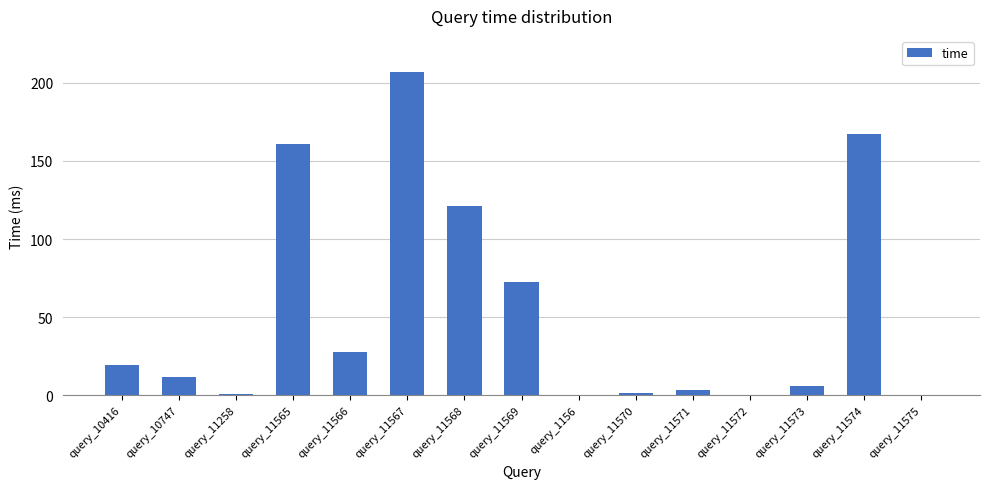

Between query_10747 and query_11574, which is larger?

query_11574